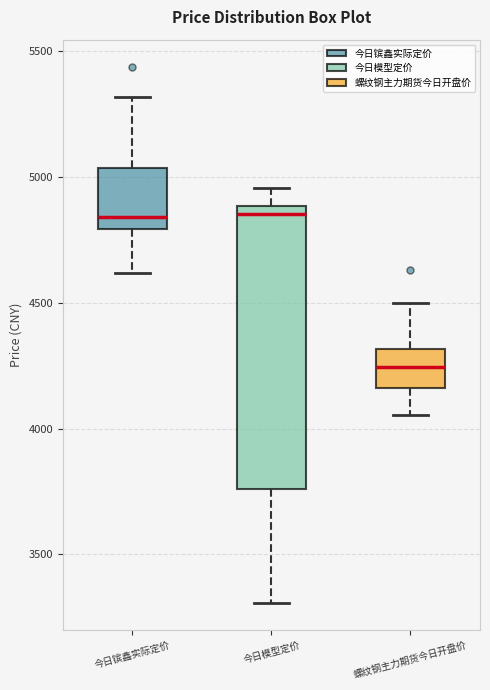

Which box has the lowest median line?

螺纹钢主力期货今日开盘价